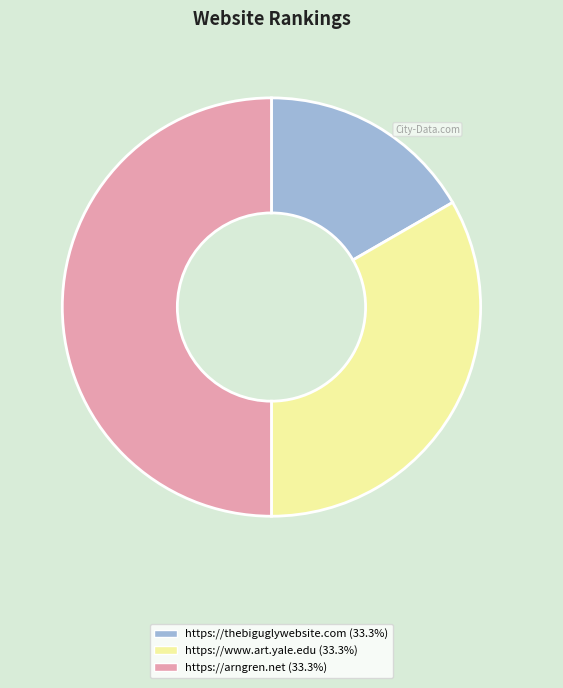

Does https://thebiguglywebsite.com account for over 50% of the chart?

No